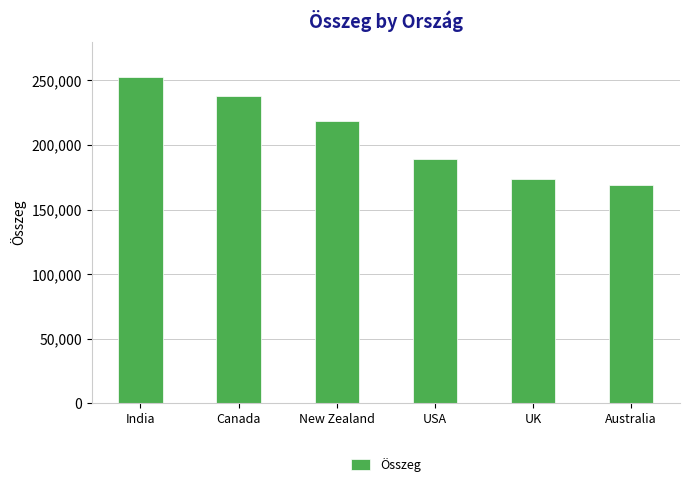

What position from the left is Australia?

6